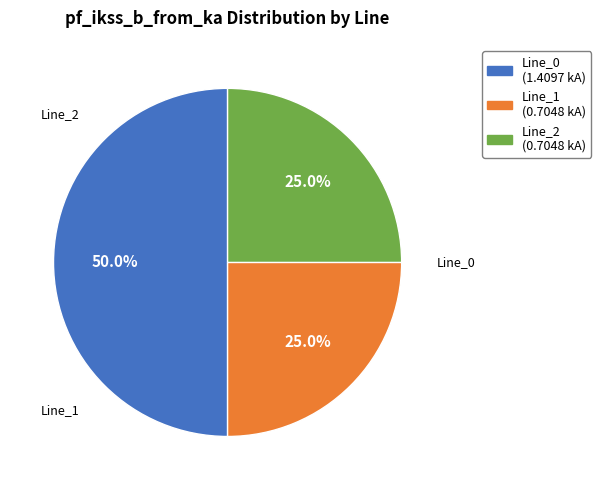

Does Line_2 represent more than half of the total?

No